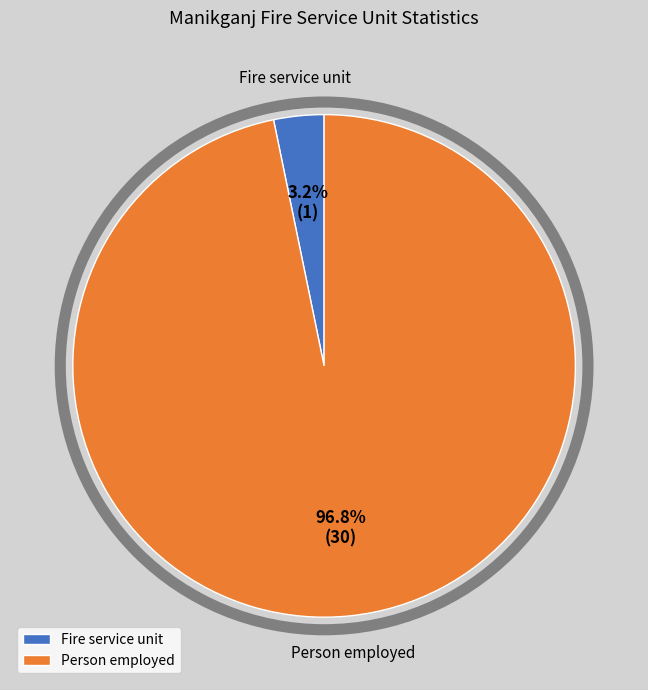

Do Fire service unit and Person employed together represent more than half of the pie?

Yes